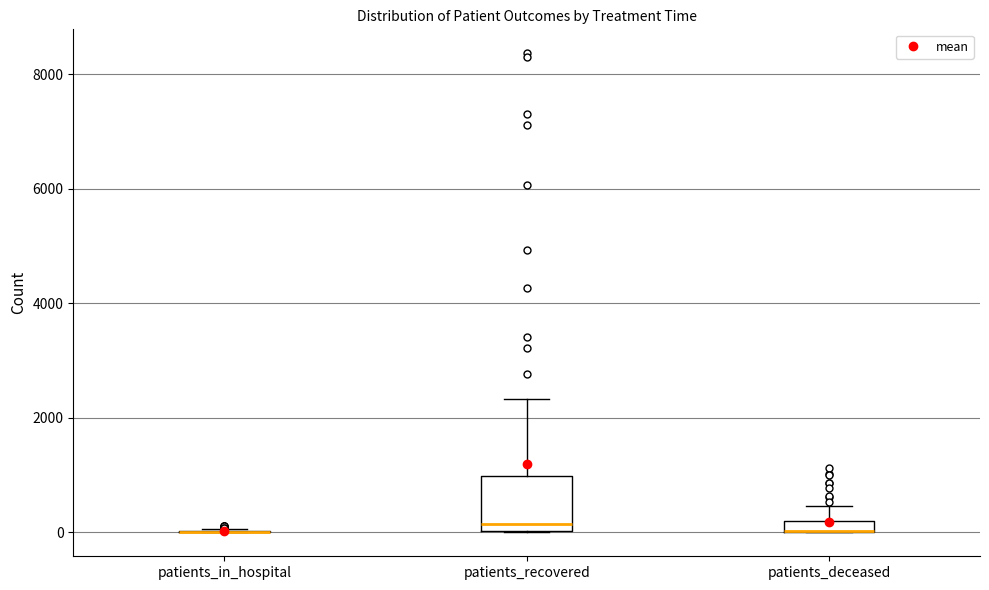

Comparing the boxes themselves (not the whiskers), which one is the tallest?

patients_recovered